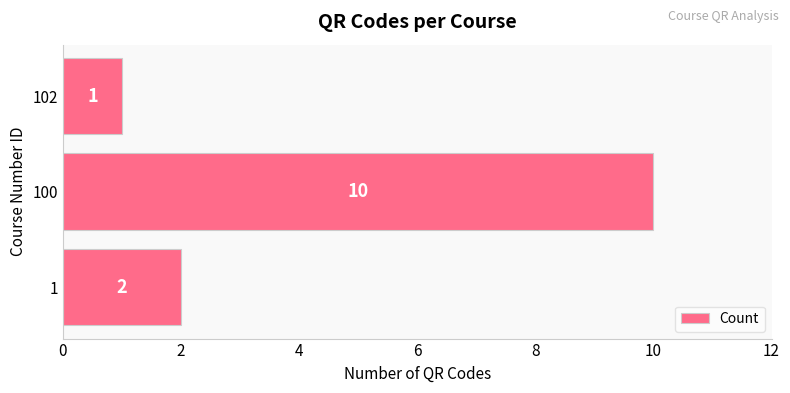

Rank the categories by value from highest to lowest.

100, 1, 102